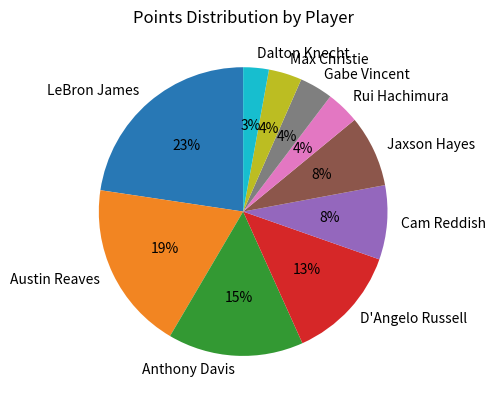

To the nearest percent, what portion does Rui Hachimura represent?

4%